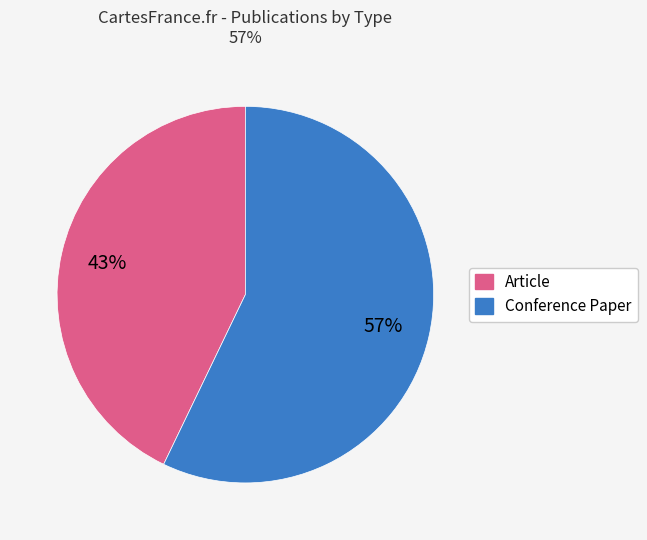

Is there any slice that represents more than half of the pie?

Yes